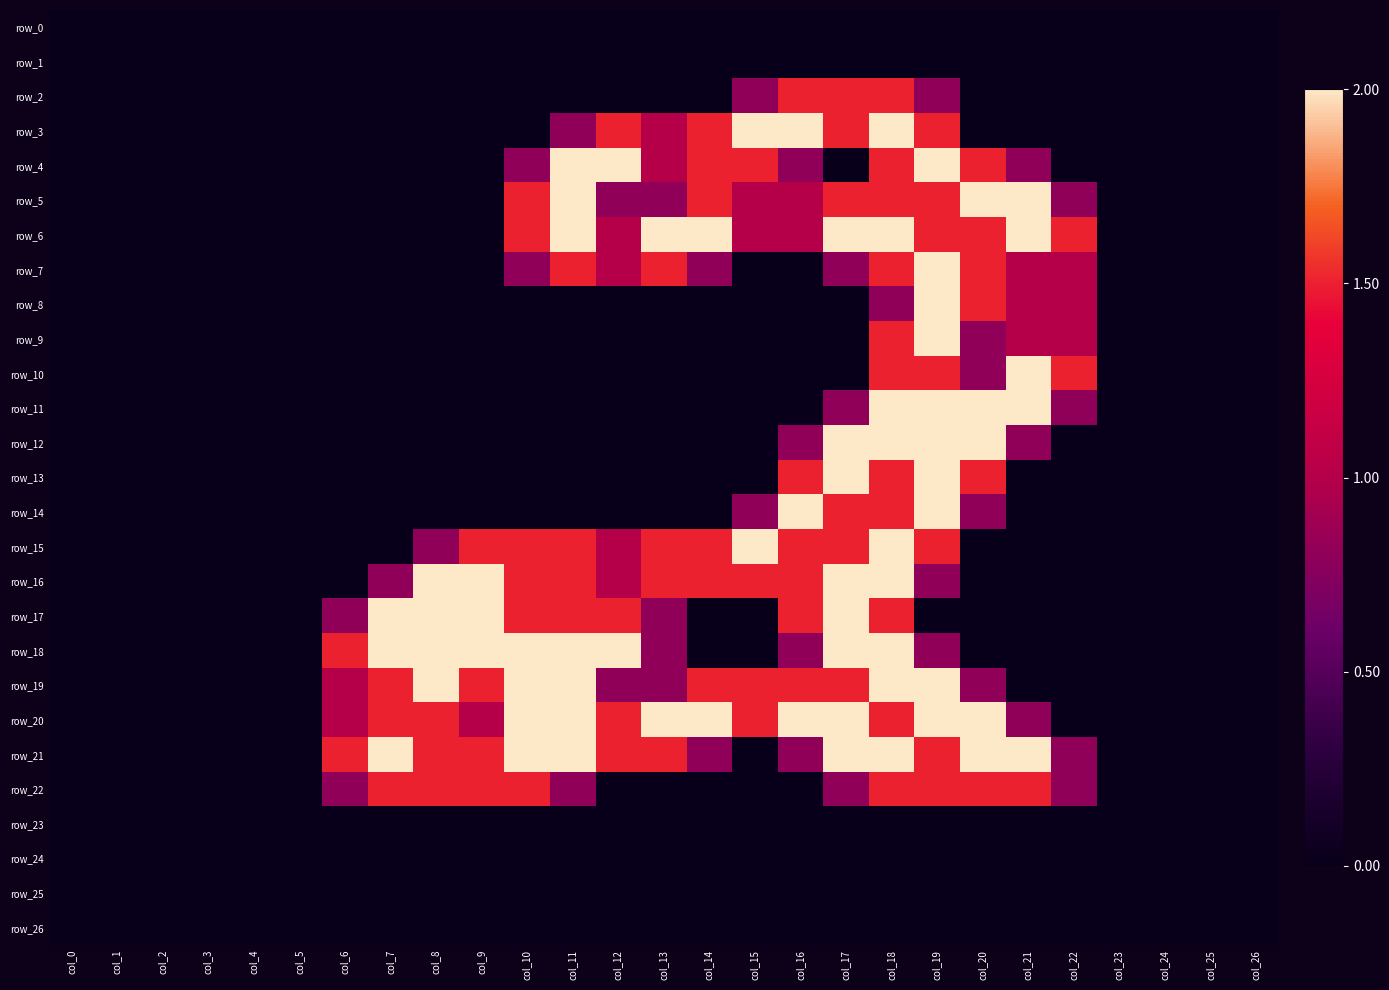

The row_17 series shows 2.3 at col_18. True or false?

False